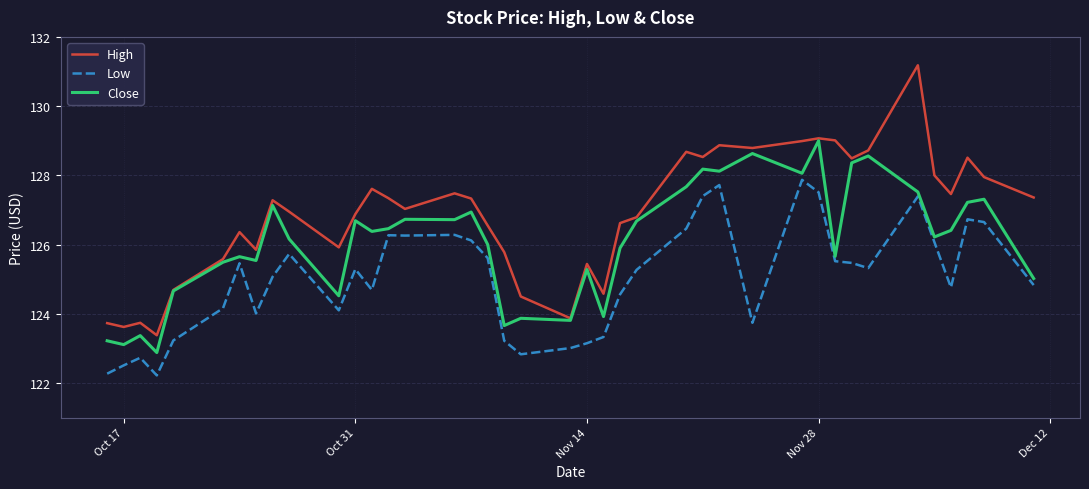

Which series has the widest spread of values?

High